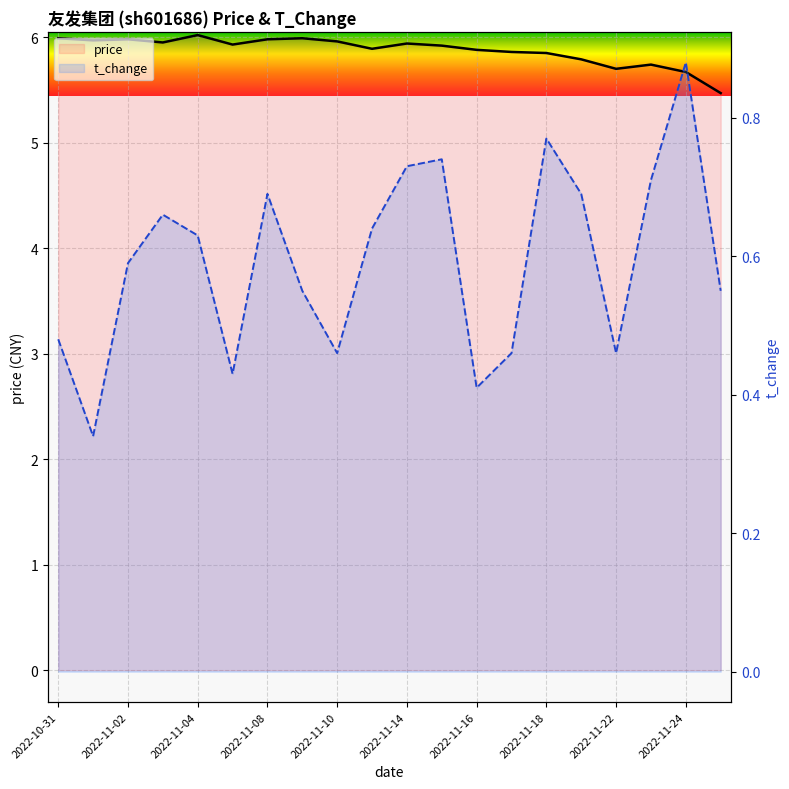

What is the greatest value displayed?

6.0